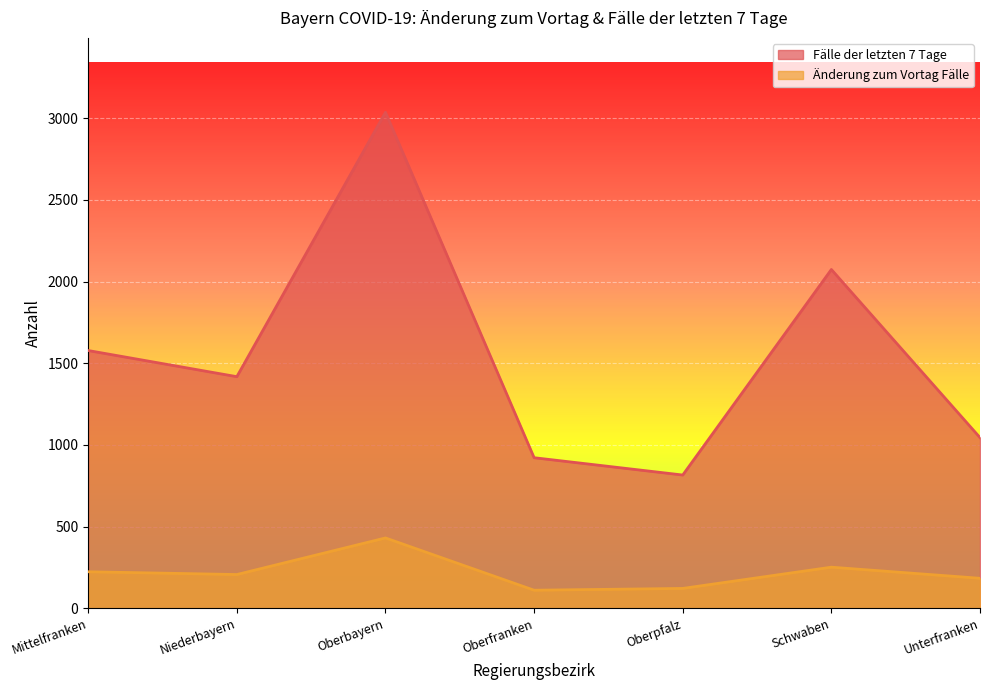

Which category has the lowest value across all series?

Oberfranken